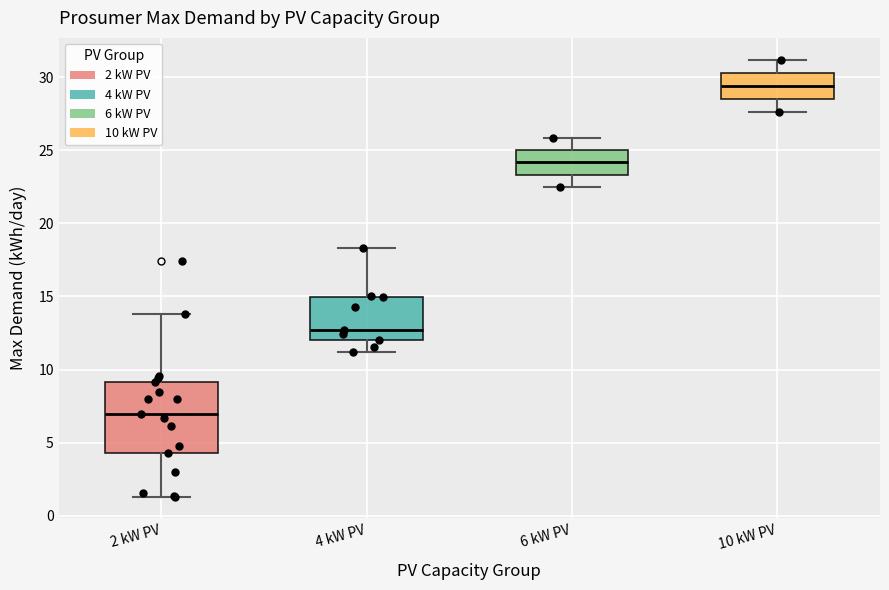

Comparing the boxes themselves (not the whiskers), which one is the tallest?

2 kW PV